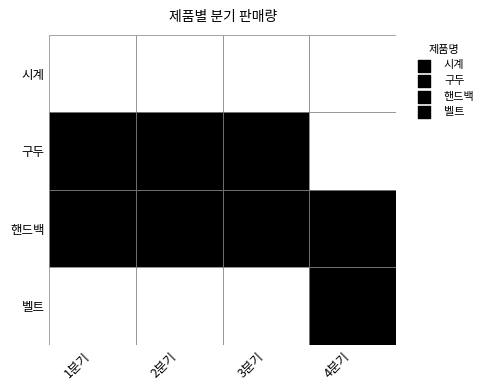

Is it true that 핸드백 equals 480 at 2?

False